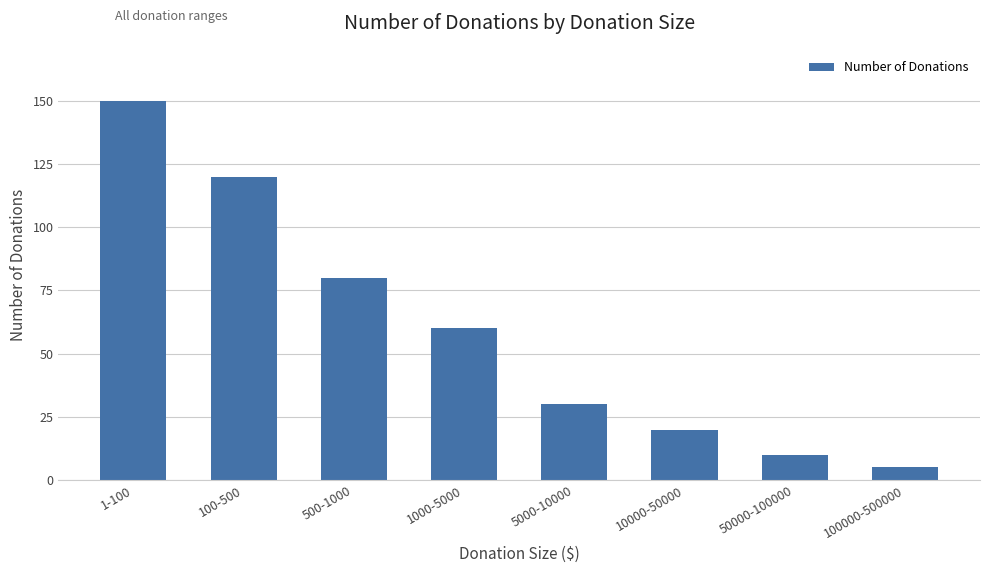

Which category has the highest value across all series?

1-100